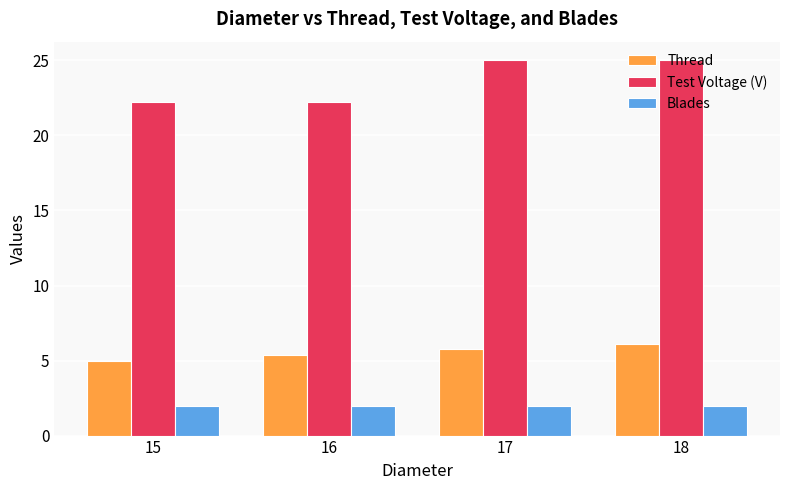

Which series changed the most between 15 and 17?

Test Voltage (V)